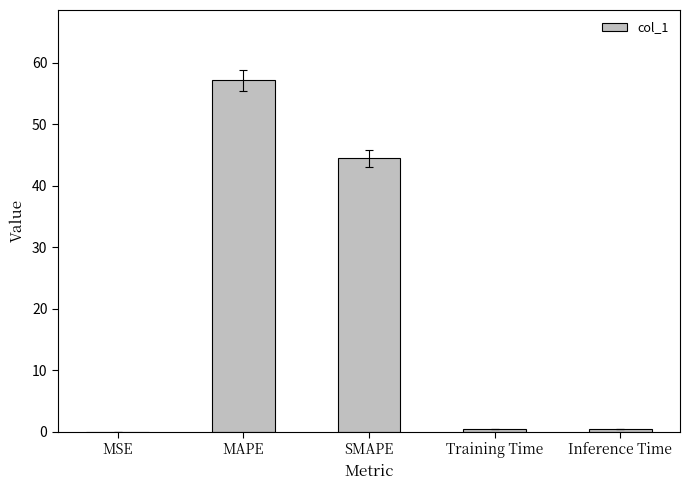

Is it true that the value at Inference Time is 0.4?

True